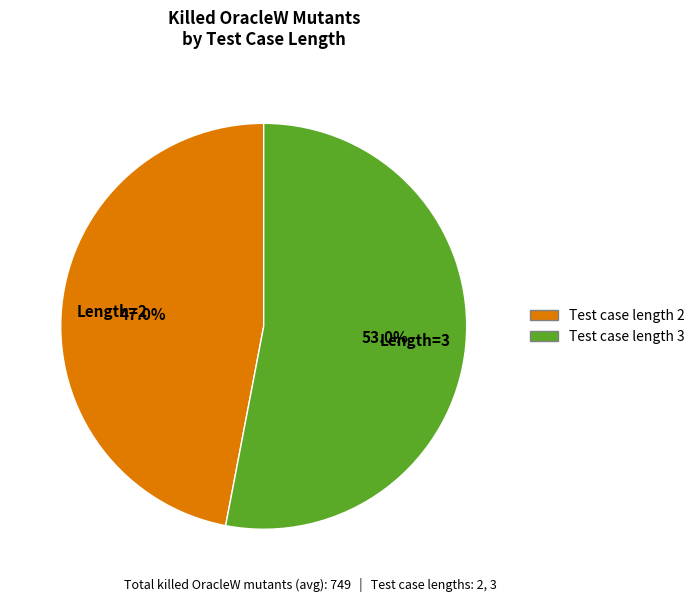

Rank the categories by value from lowest to highest.

Test case length 2, Test case length 3